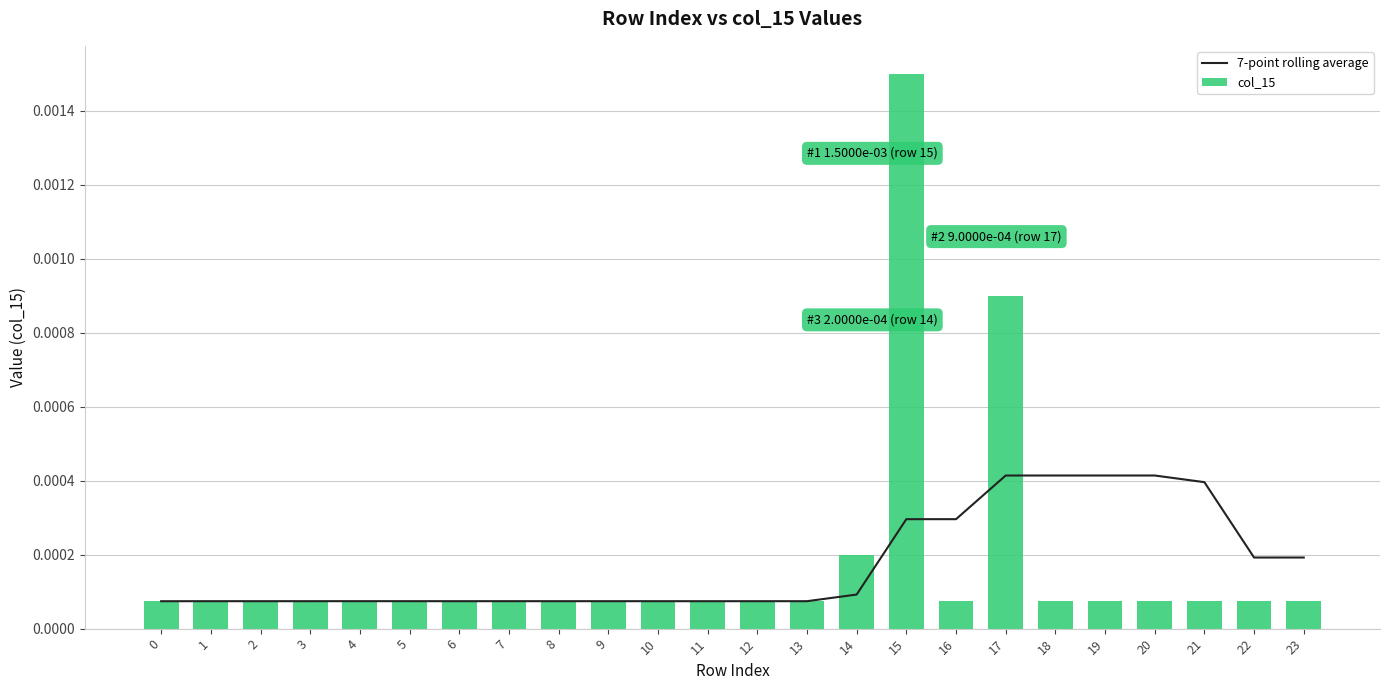

The value of 7-point rolling average at 1 is 0.0. True or false?

False